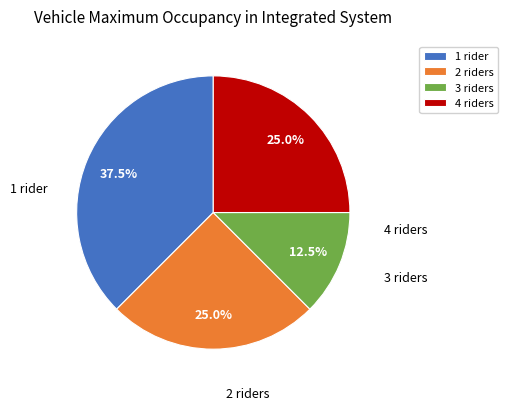

Is there a majority slice in this chart?

No